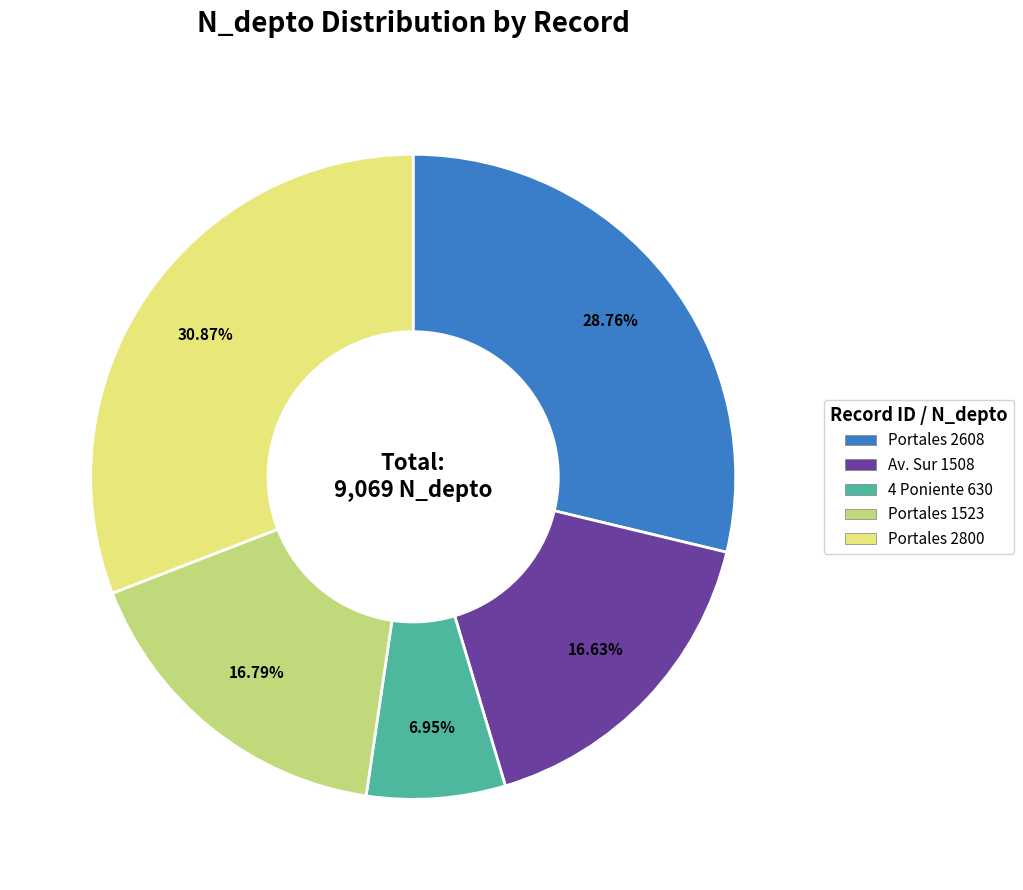

How many segments does this pie chart have?

5